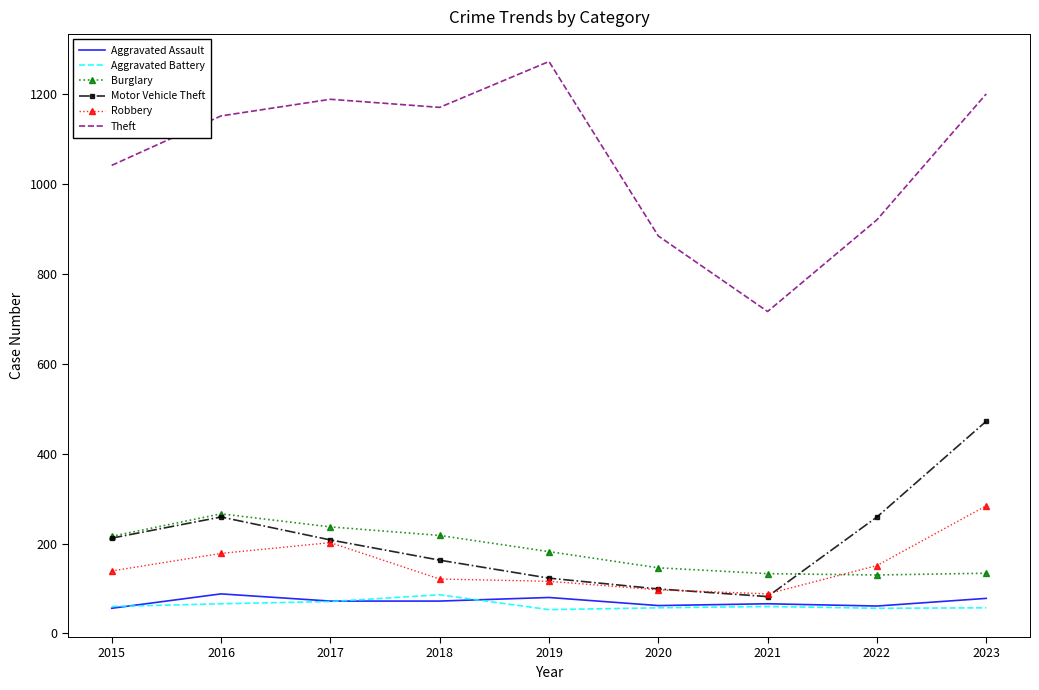

Which series has the largest range (max minus min)?

Theft